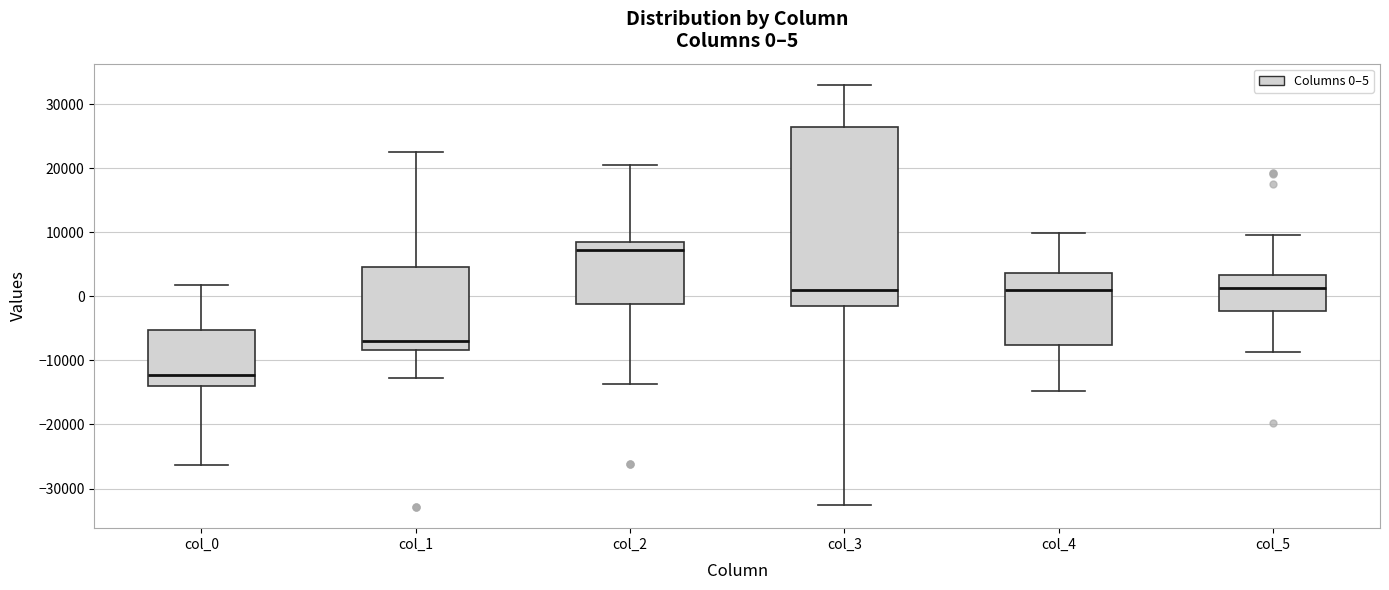

Which box's median line is the highest?

col_2